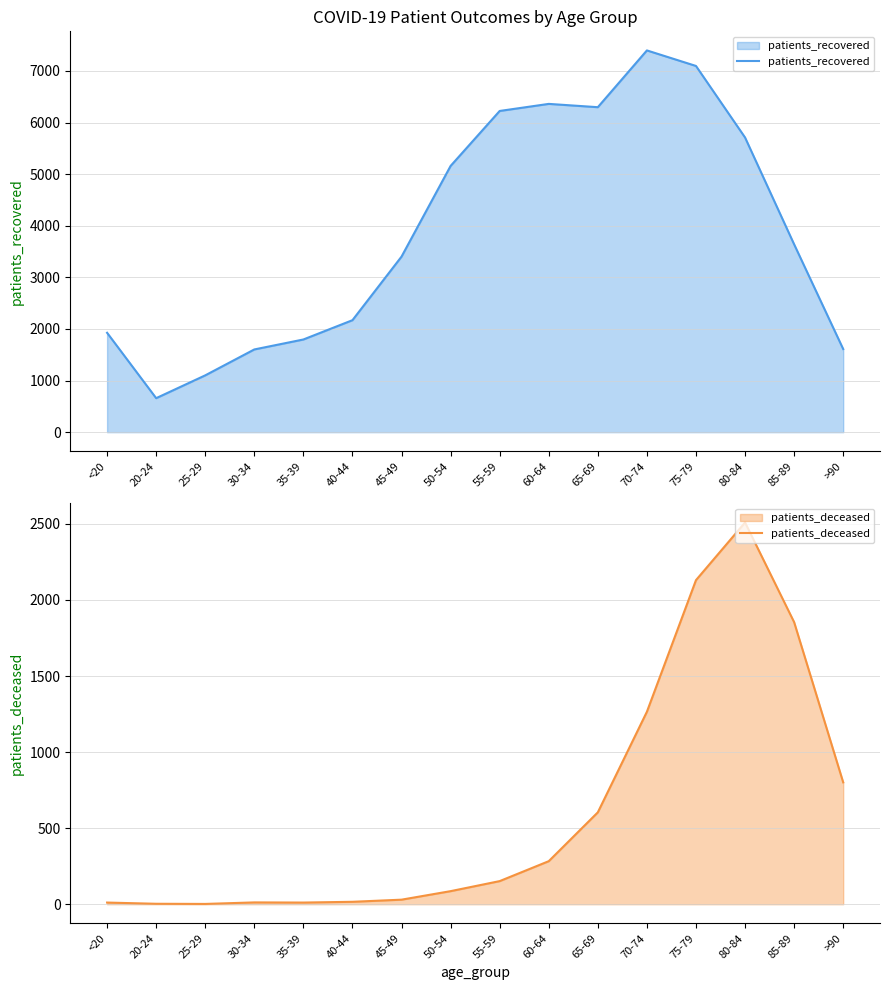

Between 60-64 and <20, which is larger?

60-64